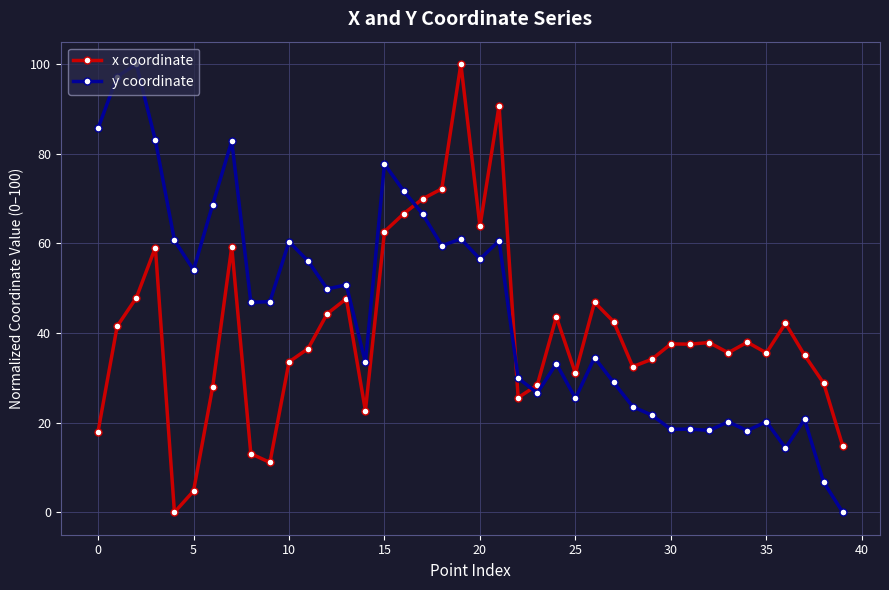

What is the sum of all x coordinate values?

1620.5